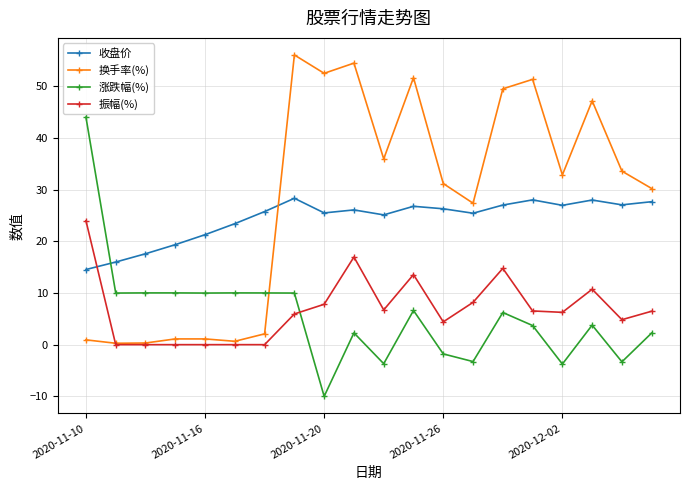

What is the value of the 振幅(%) point at the 11th from the left?

6.7